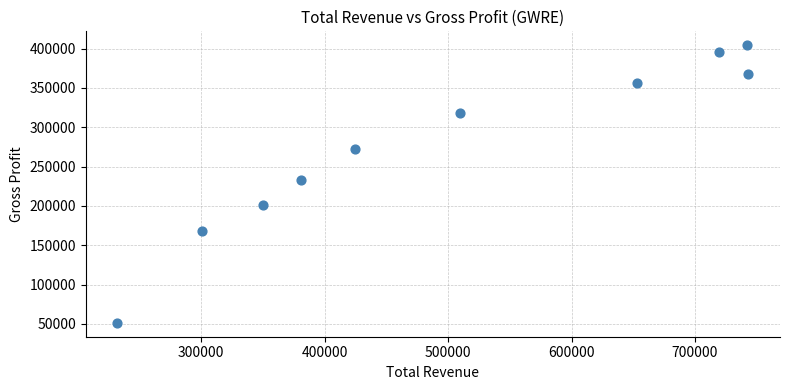

What is the range of Y values (max minus min)?

352900